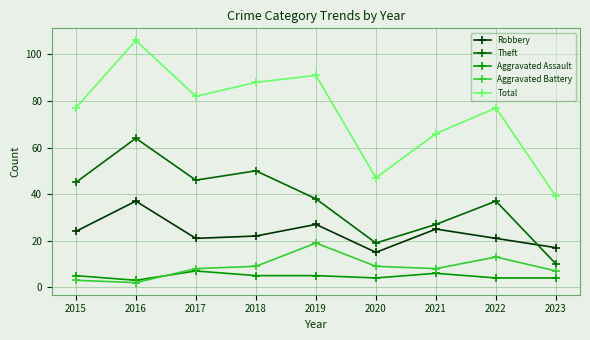

What is the difference between the highest and lowest values at 2020?

43